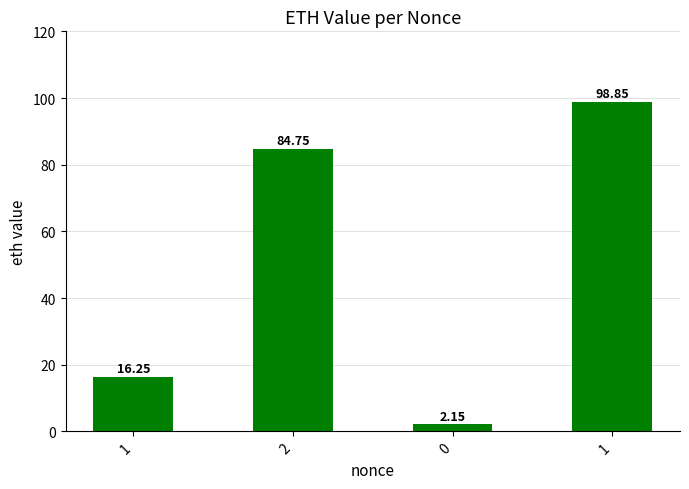

How many bars are there in total?

4